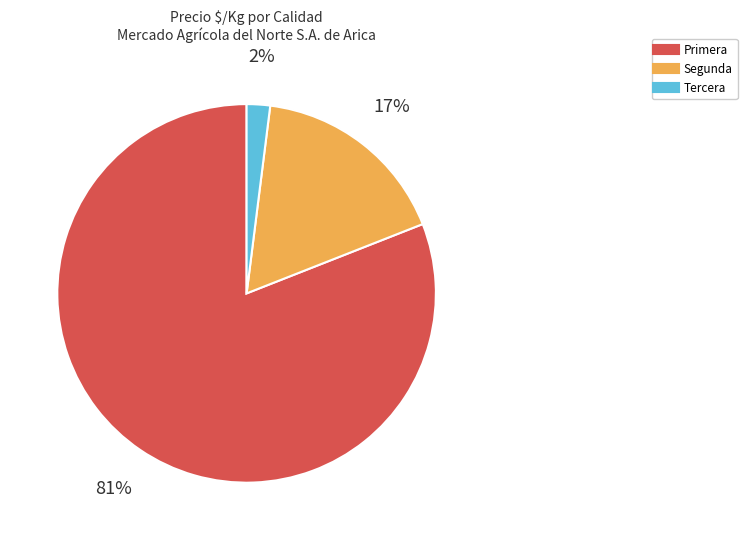

To the nearest percent, what portion does Primera represent?

81%